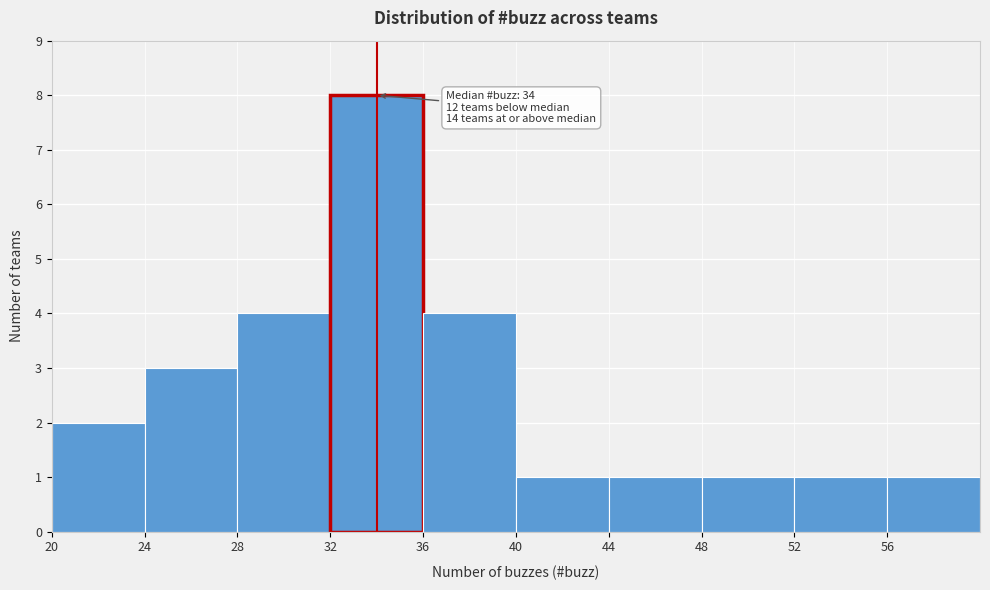

Which range on the x-axis has the tallest bar?

32 to 36